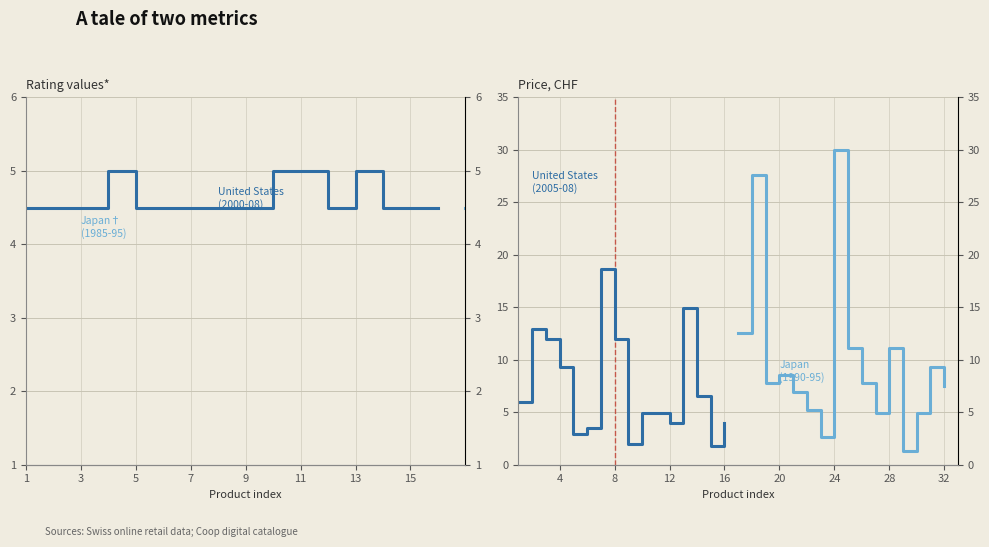

How many lines are shown in the chart?

4